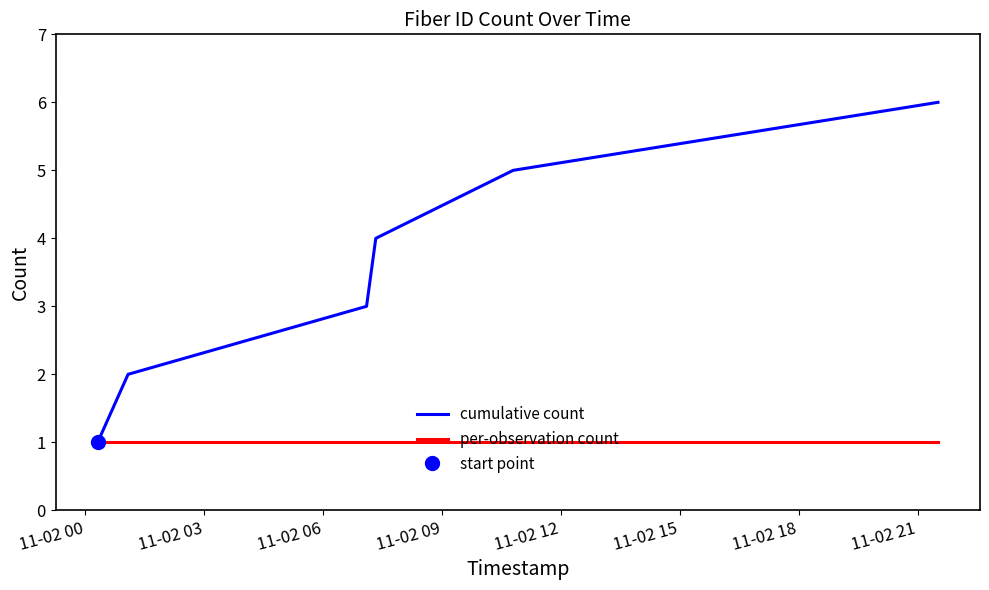

Between 11-02 12 and 11-02 15, which is larger?

11-02 15